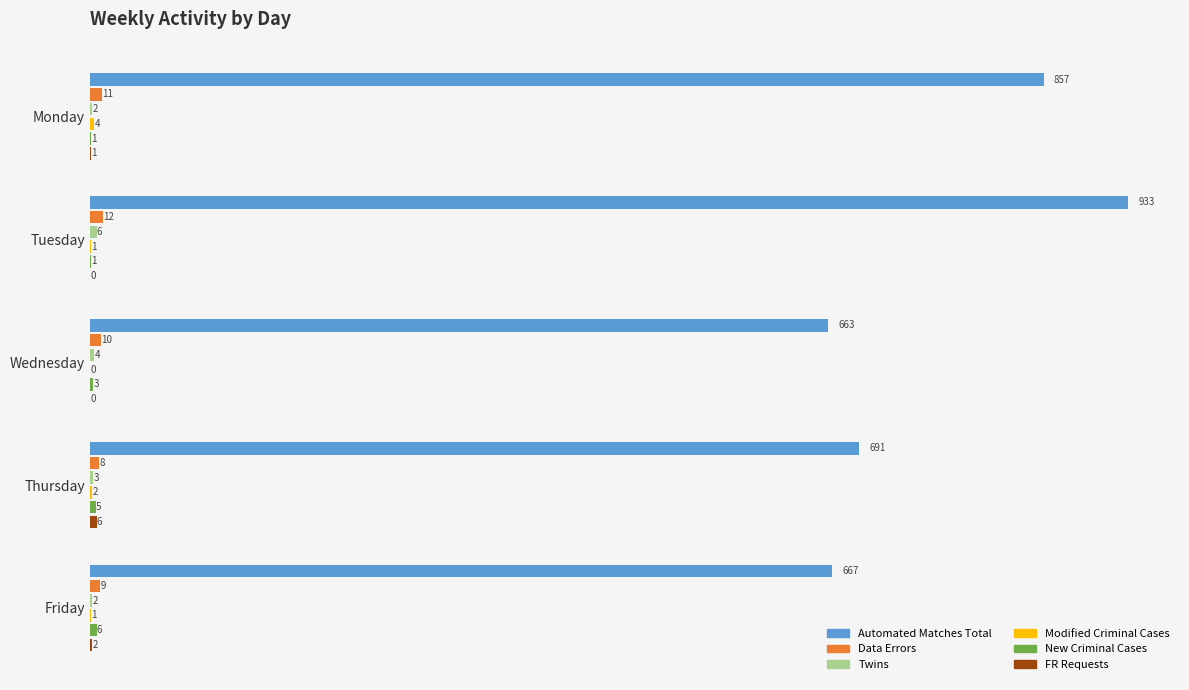

Is it true that Automated Matches Total equals 667 at Friday?

True